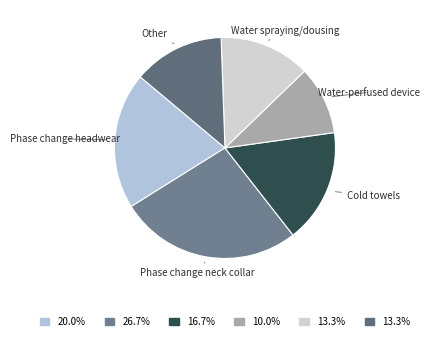

Combined, do Phase change headwear and Other account for over 50%?

No